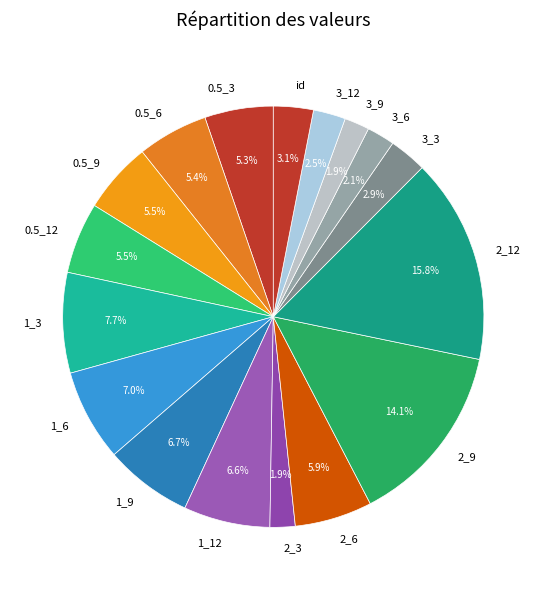

Which slice is the largest?

2_12